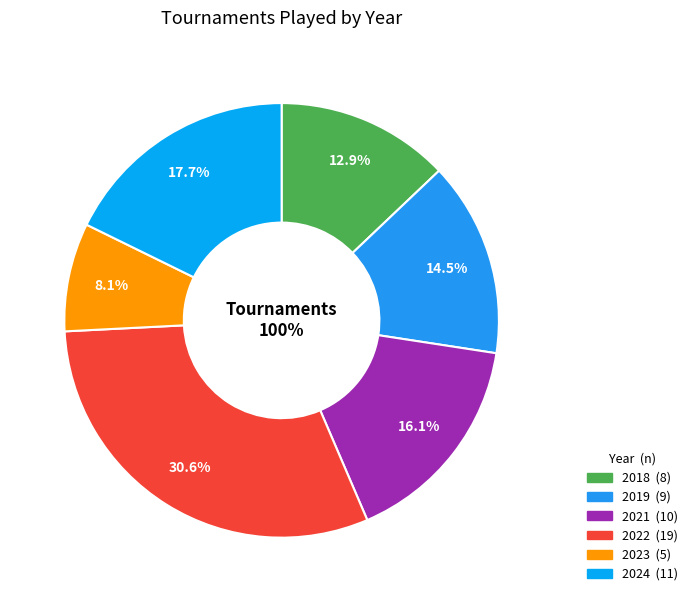

What is the change in value from 2021 to 2023?

-5